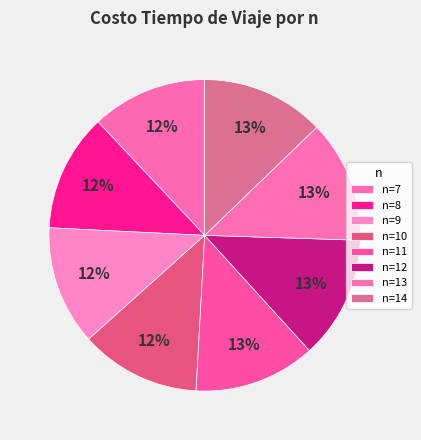

Which category has the smallest portion of the pie?

n=7